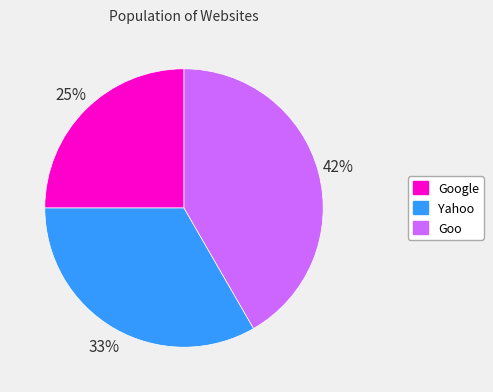

To the nearest percent, what is the average slice percentage?

33%